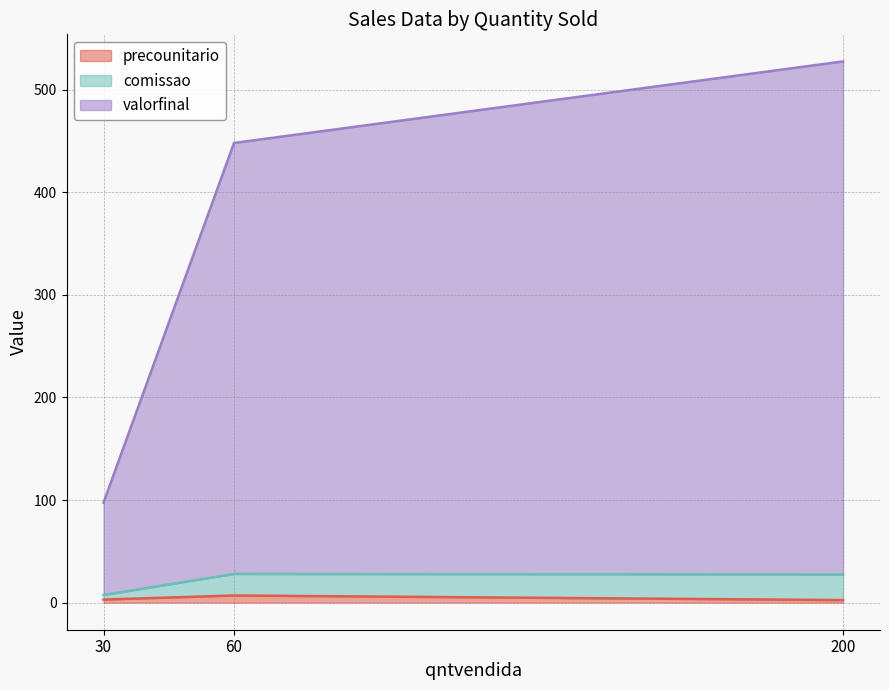

What is the smallest value displayed?

2.5